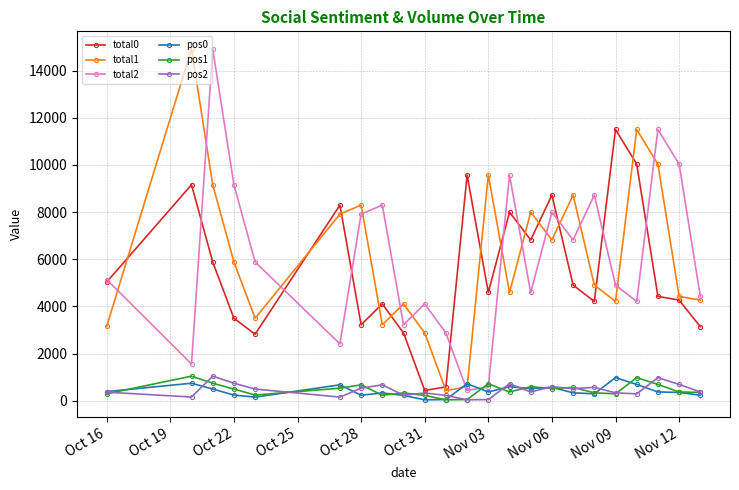

True or false: total0 and pos0 cross at least once.

False